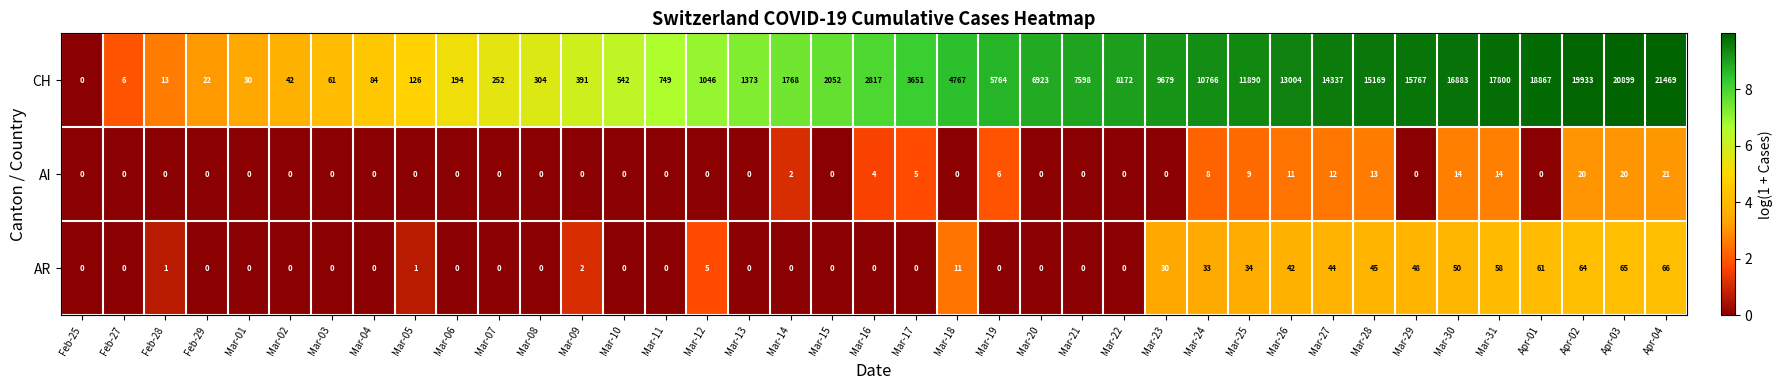

At how many categories does at least one series exceed 18266?

4